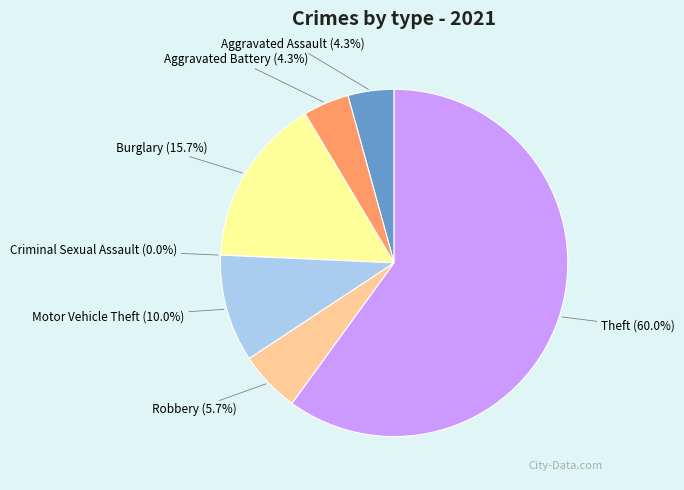

What percentage is the Aggravated Assault slice, to the nearest percent?

4%